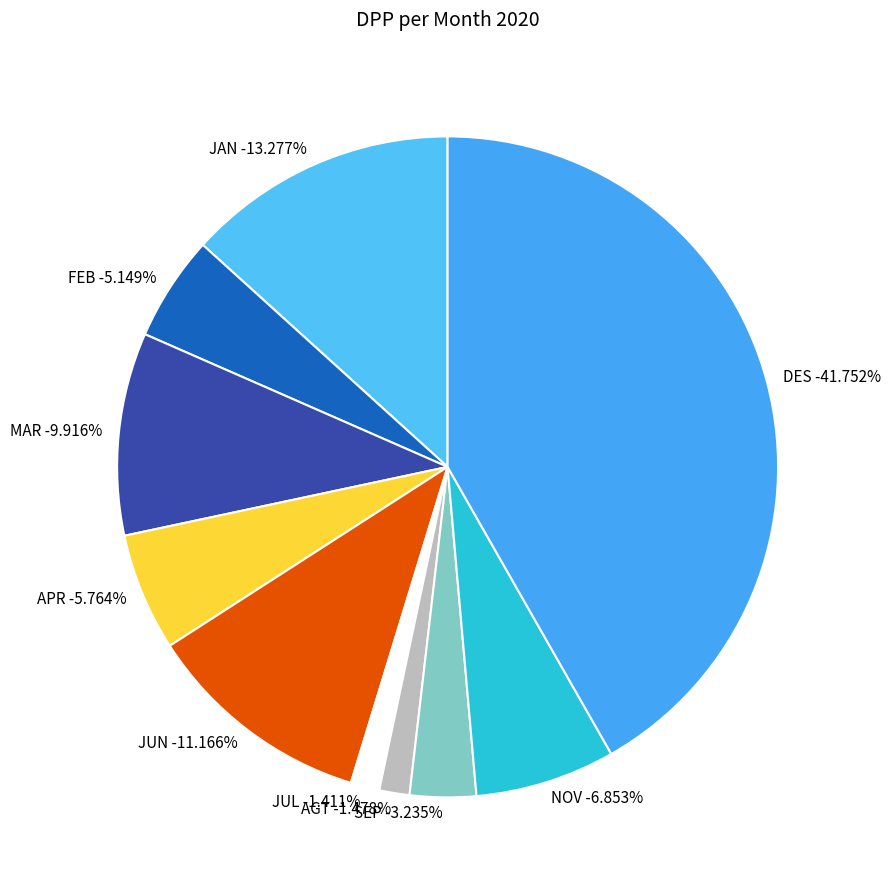

How many slices are in this pie chart?

10